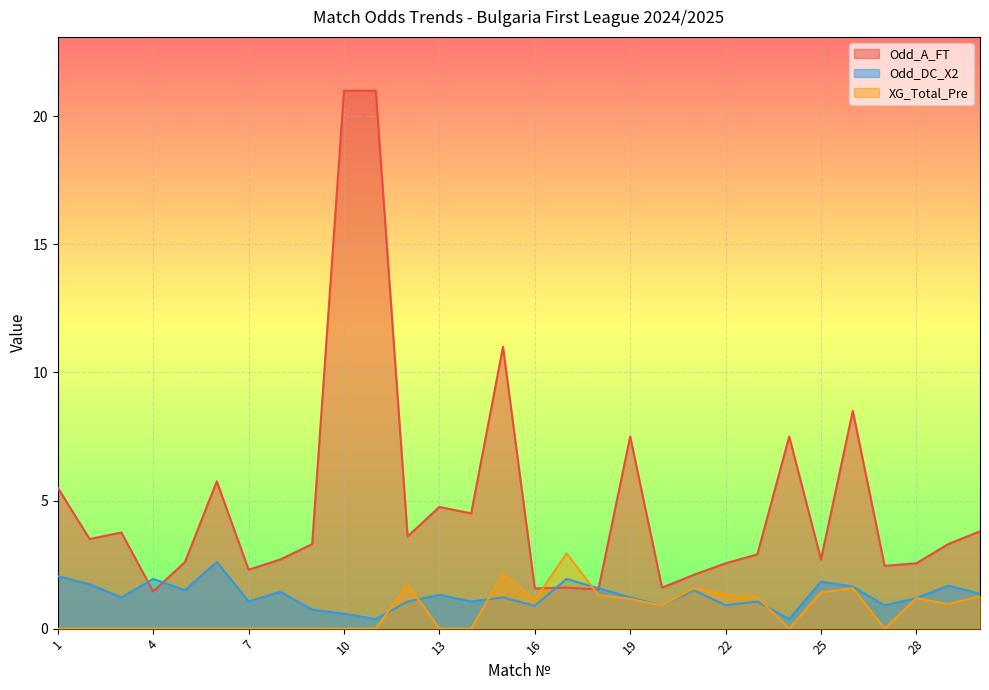

True or false: Odd_DC_X2 has a value of 1.1 at 7.

True